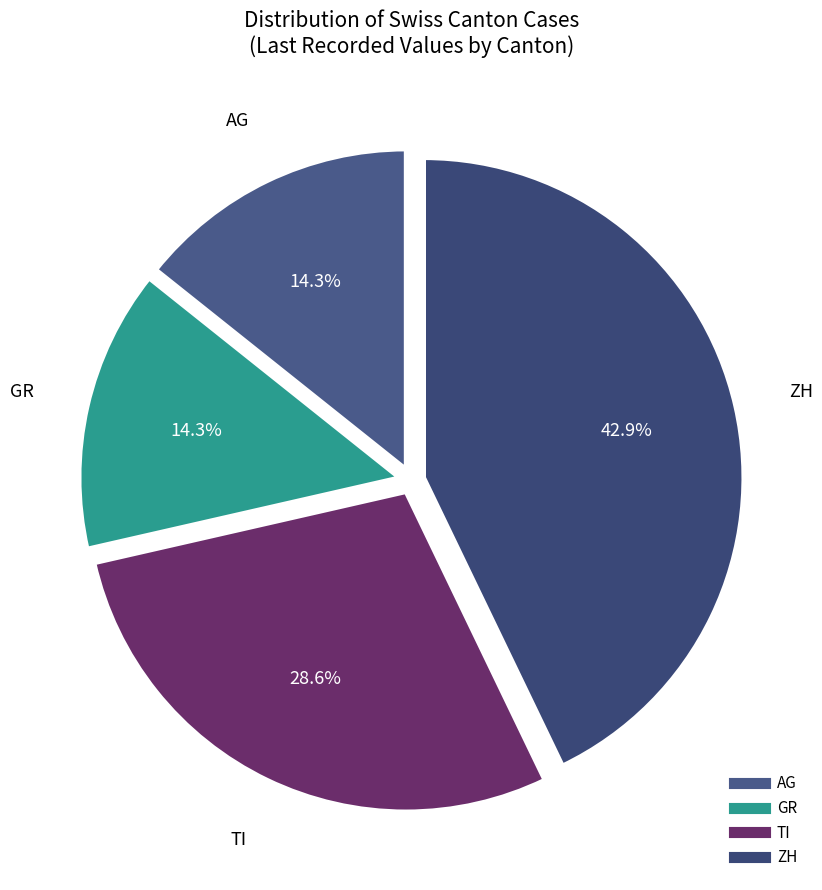

What percentage is NOT represented by AG?

85.7%